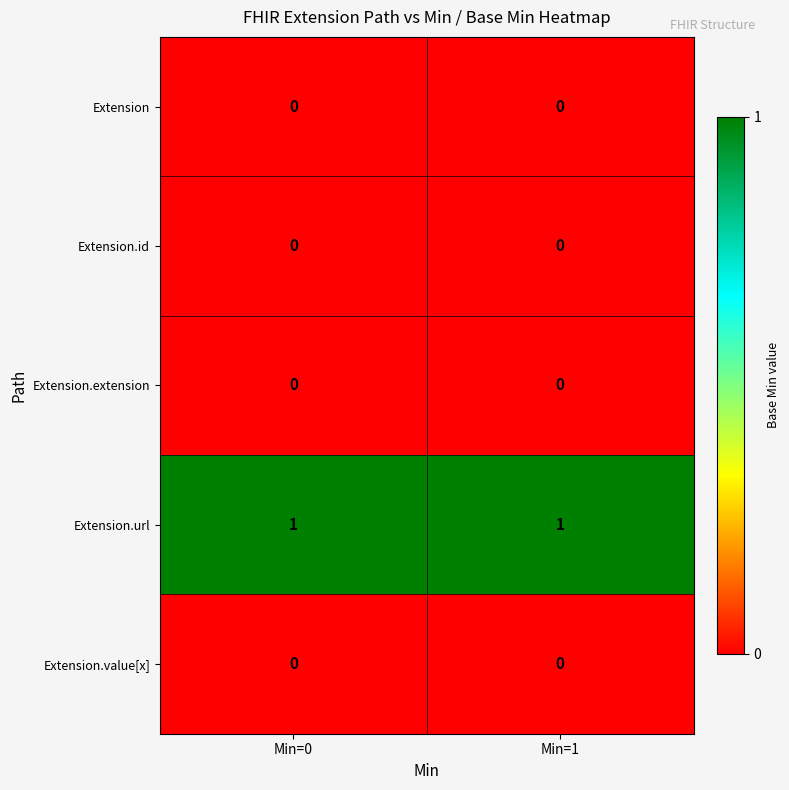

Reading left to right, what are all the values shown in this chart?

Extension: 0	0
Extension.id: 0	0
Extension.extension: 0	0
Extension.url: 1	1
Extension.value[x]: 0	0